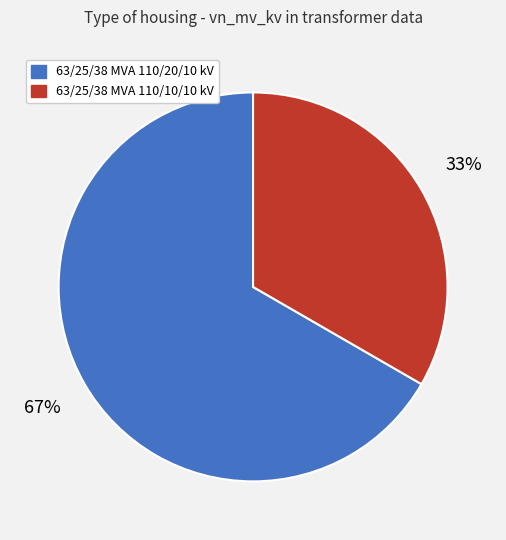

How many segments does this pie chart have?

2